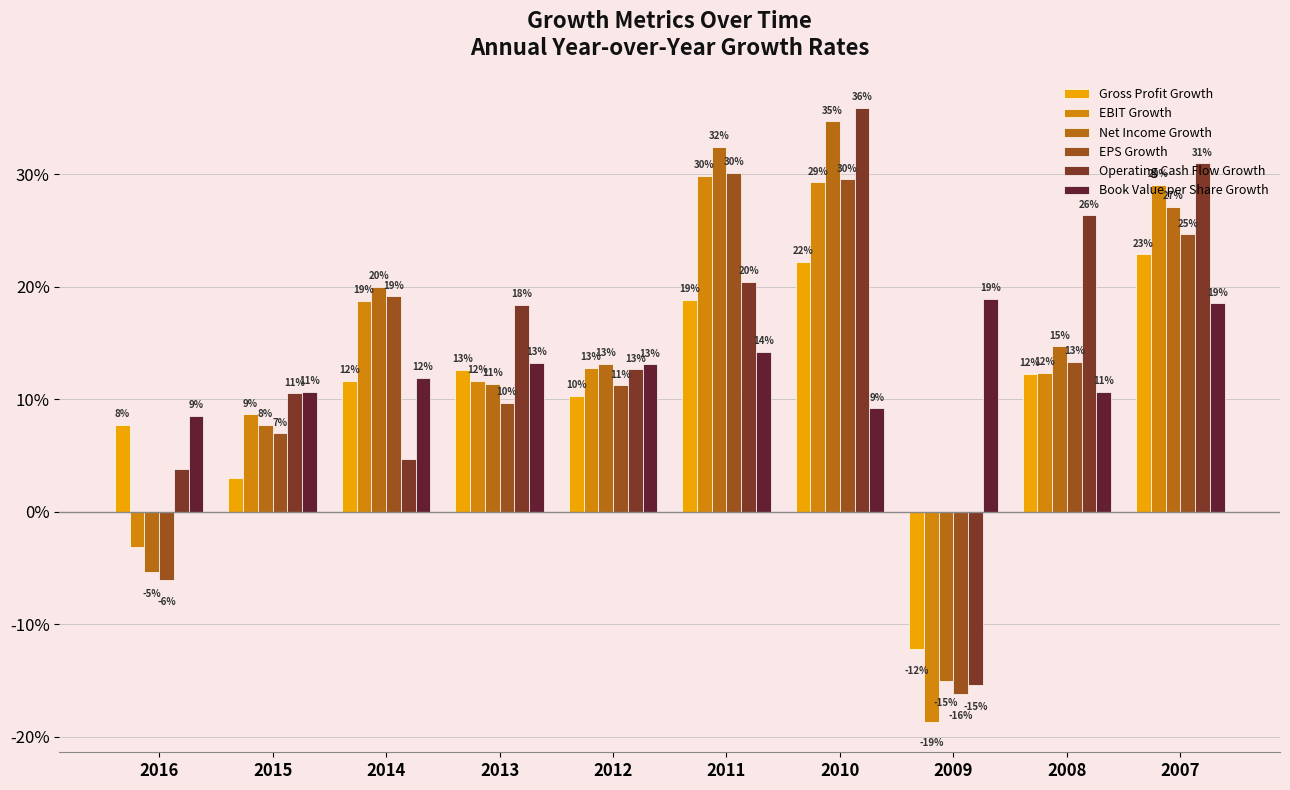

Which series has the widest spread of values?

Operating Cash Flow Growth